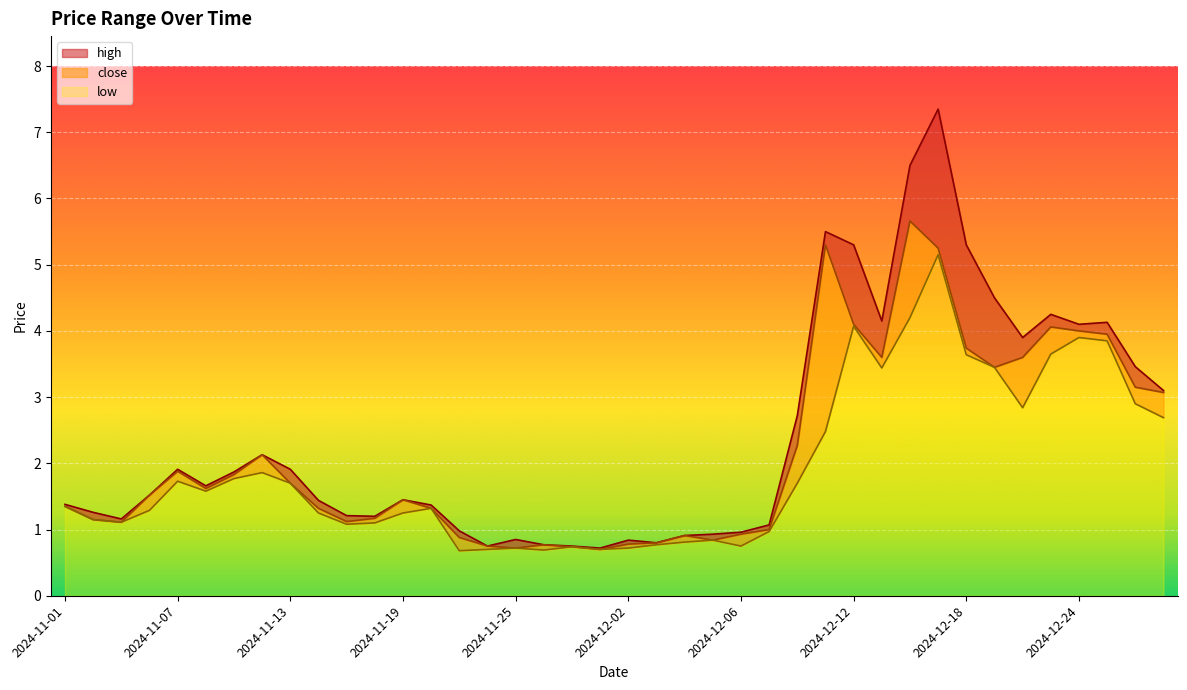

Rank the categories by close value from lowest to highest.

2024-11-29, 2024-11-25, 2024-11-27, 2024-11-22, 2024-11-26, 2024-12-02, 2024-12-03, 2024-12-05, 2024-11-21, 2024-12-04, 2024-12-06, 2024-12-09, 2024-11-05, 2024-11-15, 2024-11-04, 2024-11-18, 2024-11-14, 2024-11-20, 2024-11-01, 2024-11-19, 2024-11-06, 2024-11-08, 2024-11-13, 2024-11-11, 2024-11-07, 2024-11-12, 2024-12-10, 2024-12-30, 2024-12-27, 2024-12-19, 2024-12-13, 2024-12-20, 2024-12-18, 2024-12-26, 2024-12-24, 2024-12-23, 2024-12-12, 2024-12-17, 2024-12-11, 2024-12-16